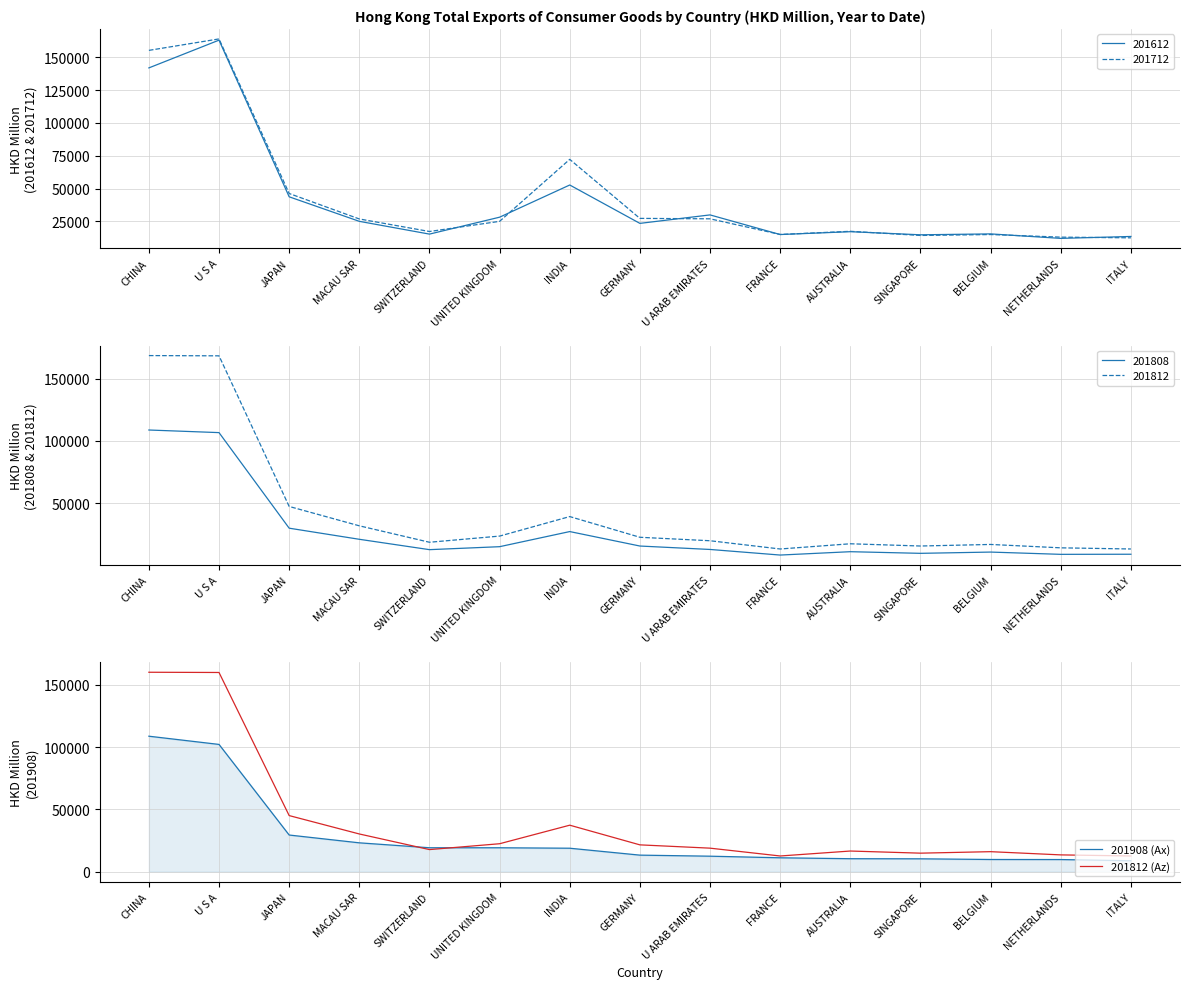

What is the label of the 1st point from the right?

ITALY